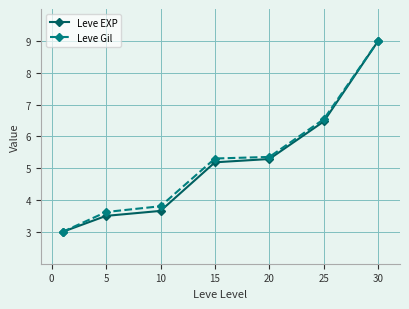

Reading left to right, list all the values displayed in this chart.

Leve EXP: 3.0	3.5	3.7	5.2	5.3	6.5	9.0
Leve Gil: 3.0	3.6	3.8	5.3	5.4	6.5	9.0